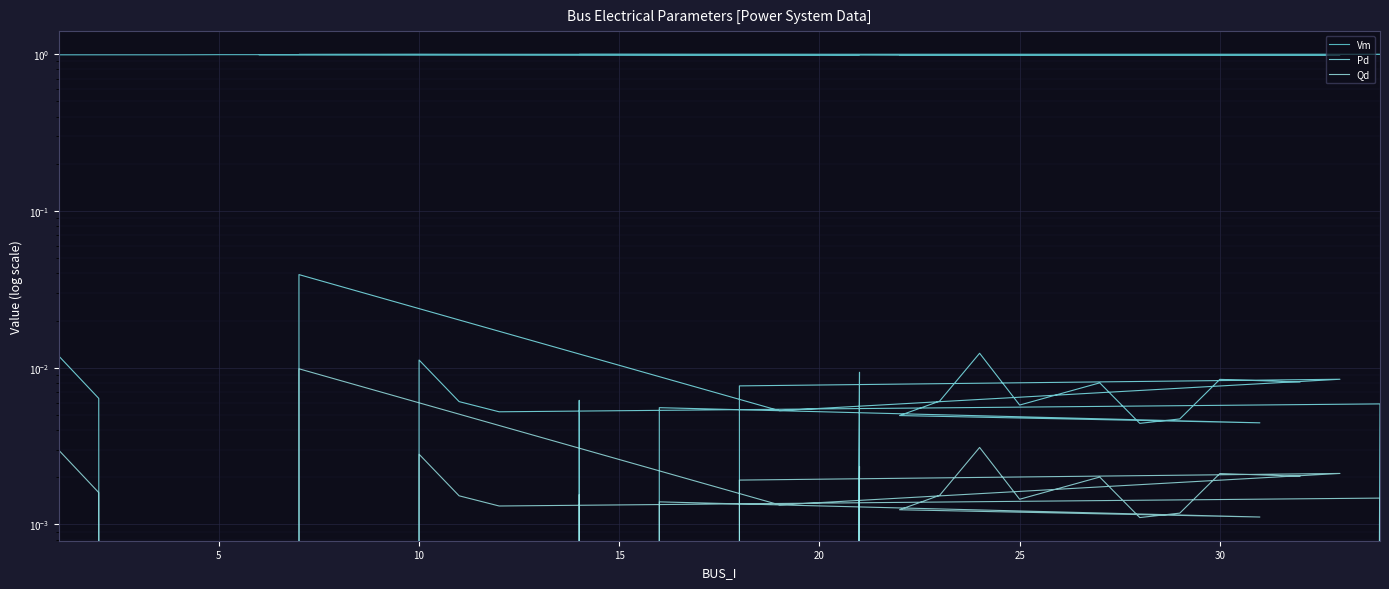

Which label corresponds to the smallest value in the chart?

10